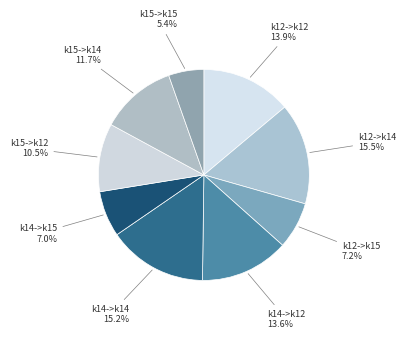

True or false: k12->k15 accounts for 13% of the total.

False